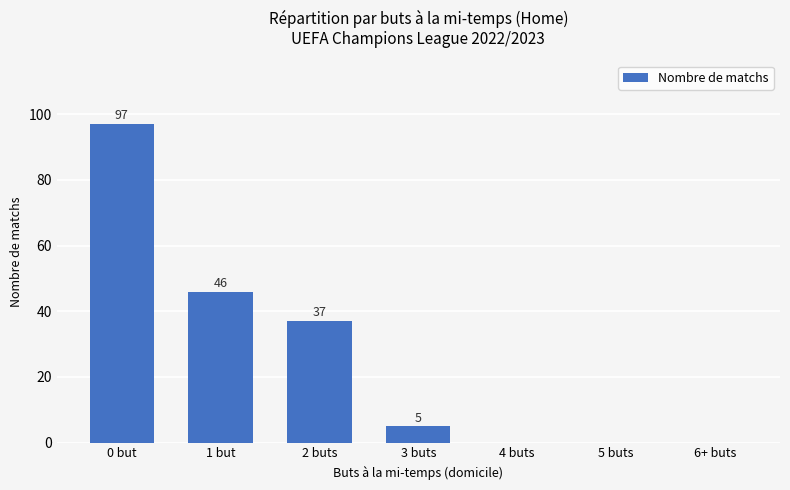

Reading right to left, extract all data points from this chart.

0	0	0	5	37	46	97